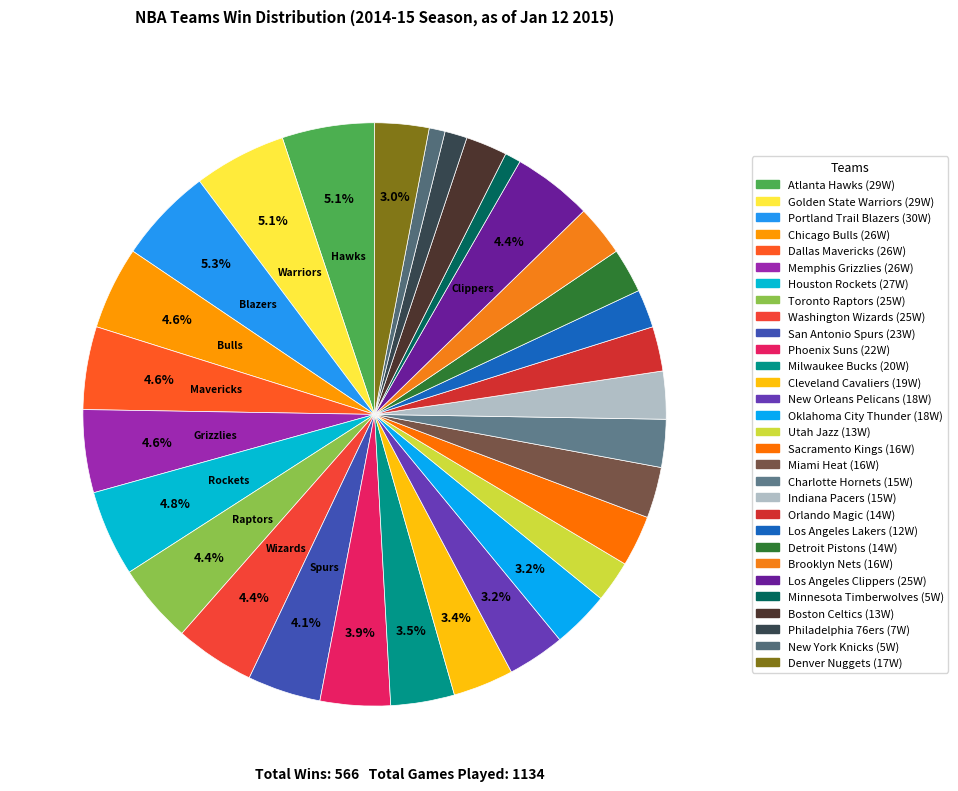

The Utah Jazz slice represents 1% of the pie. True or false?

False